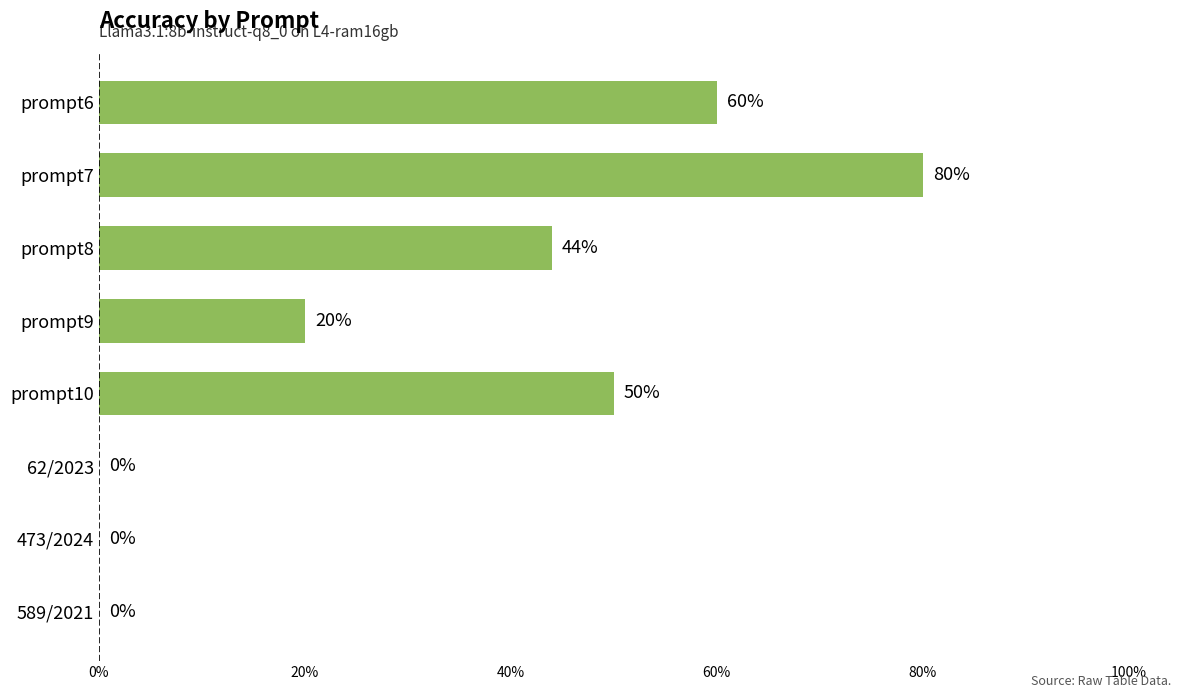

What is the sum of all values?

254